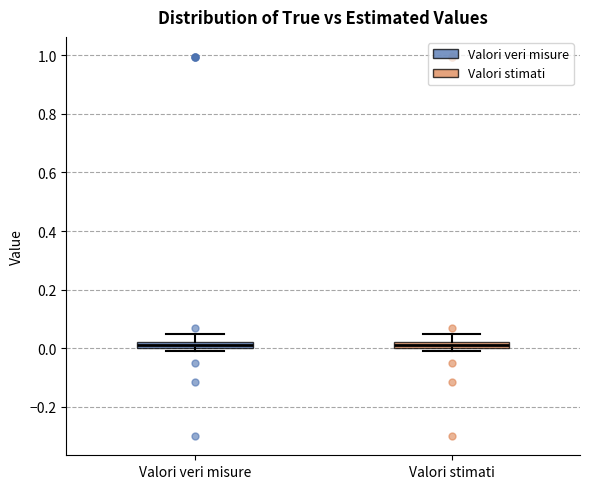

Where is the upper edge of the box for Valori stimati on the y-axis? The values are not printed on the chart, so give them approximately, as read against the axis.

0.02